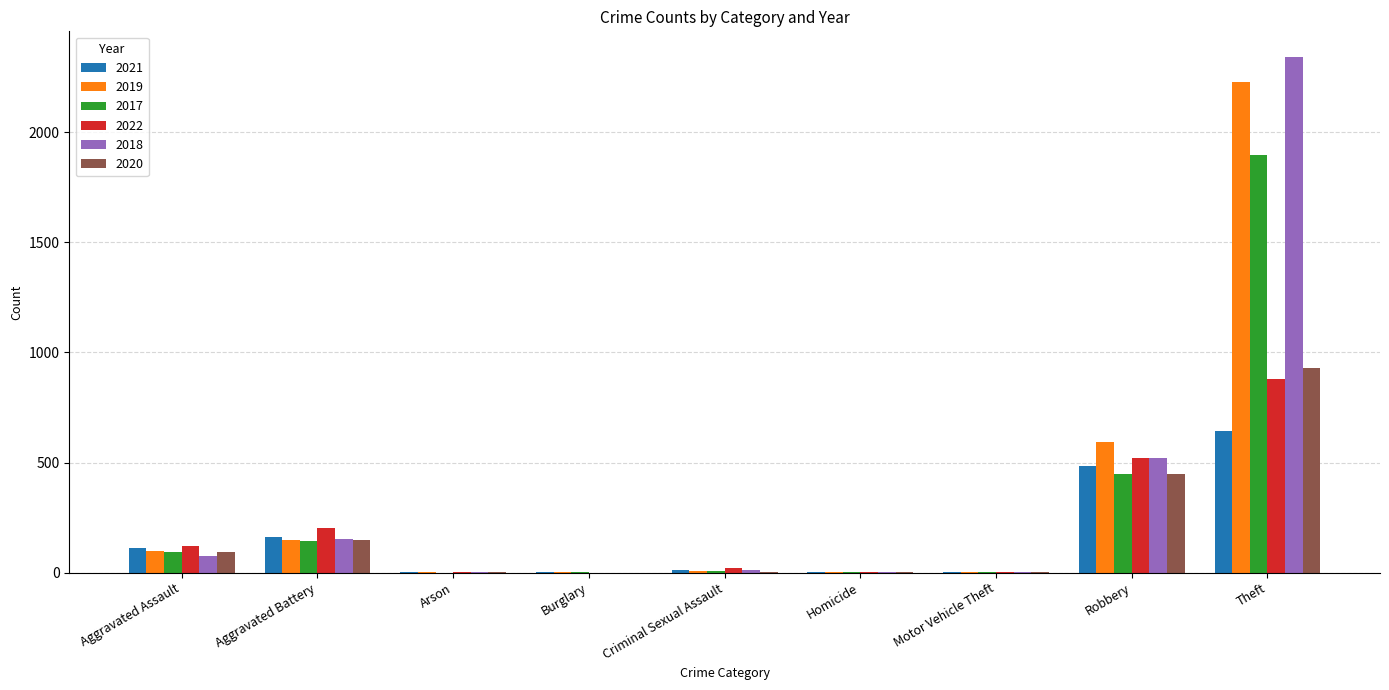

What is the maximum value for 2021?

642